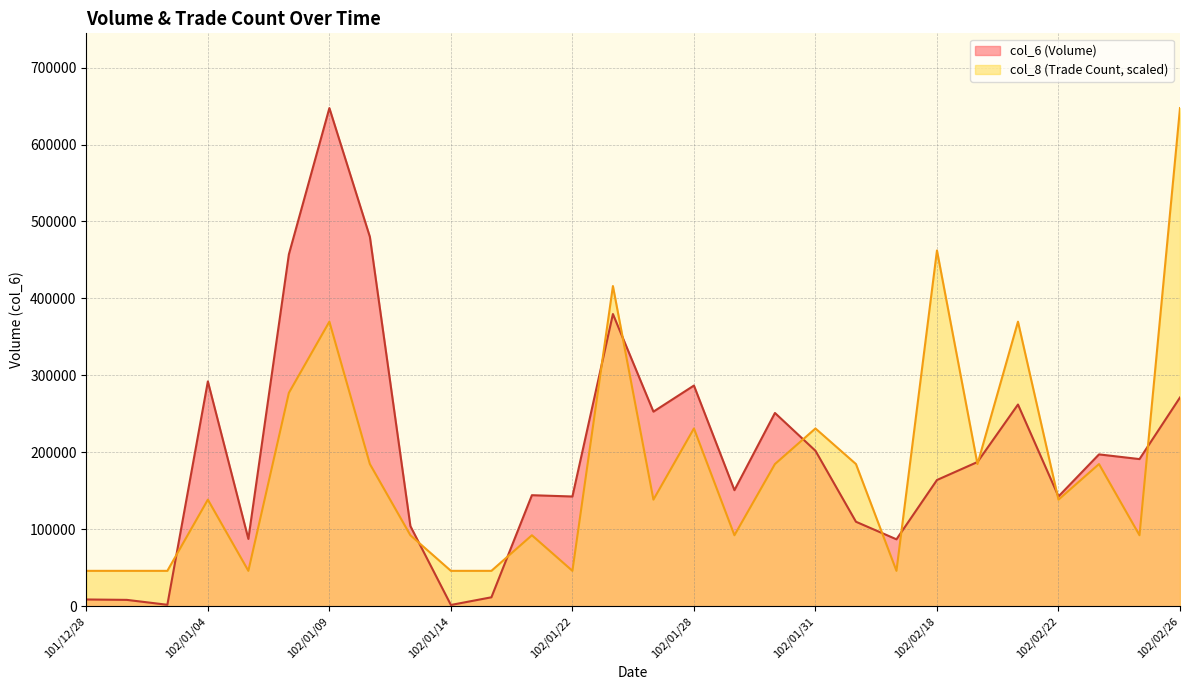

True or false: col_6 and col_8 intersect in this chart.

True